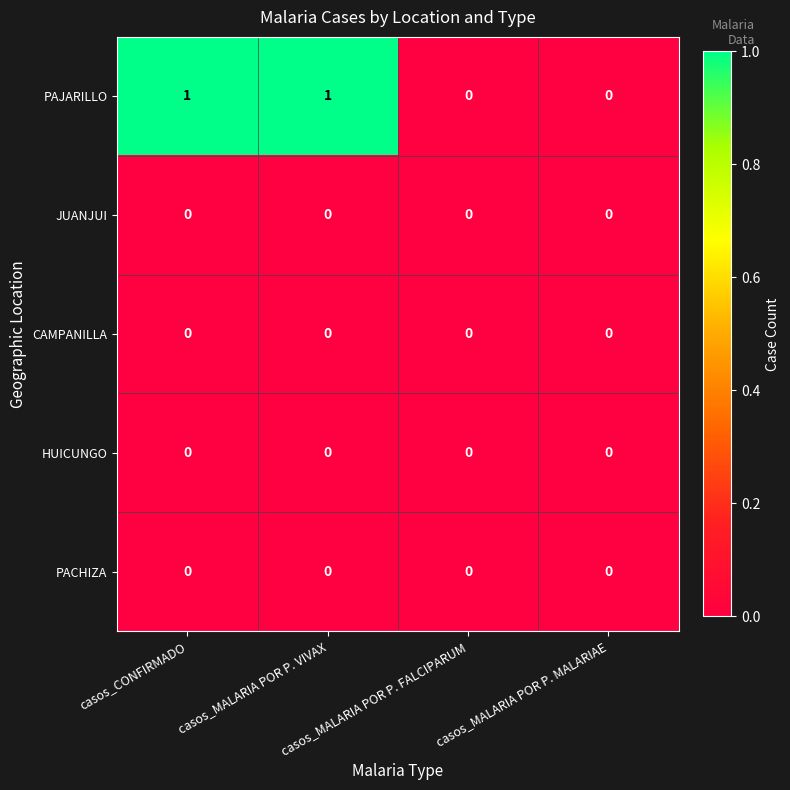

Which series has the largest range (max minus min)?

PAJARILLO